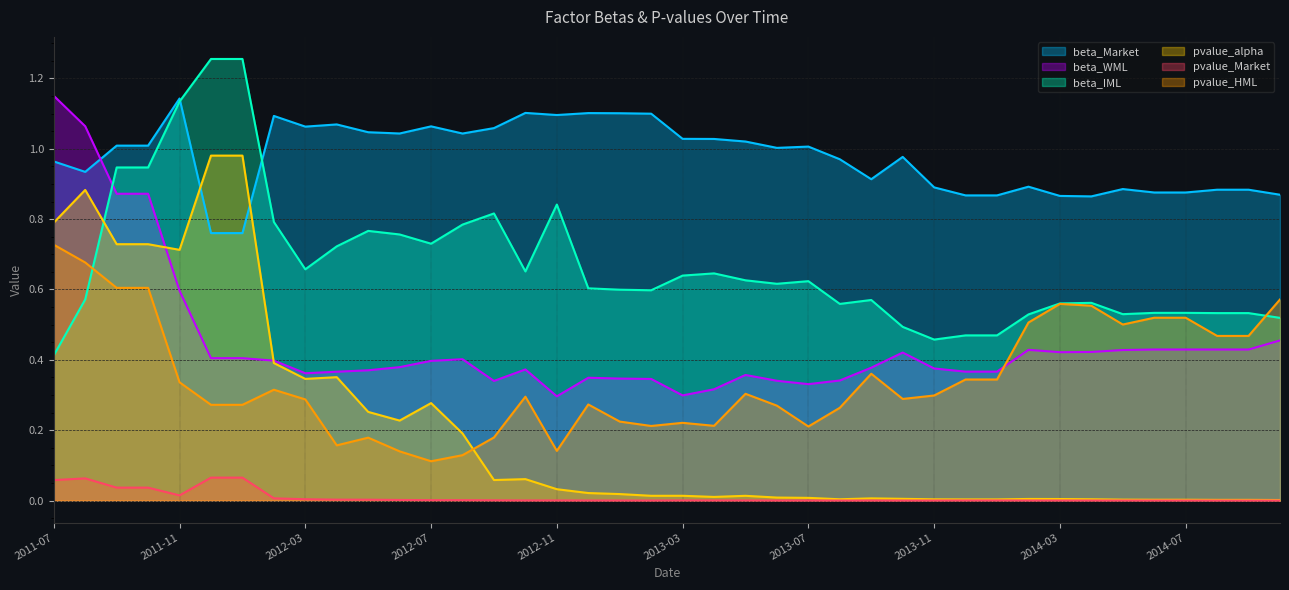

Which series has the widest spread of values?

pvalue_alpha